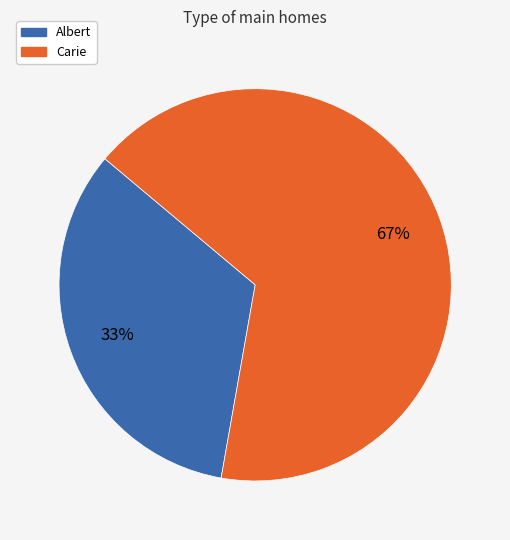

To the nearest percent, what is the average slice percentage?

50%